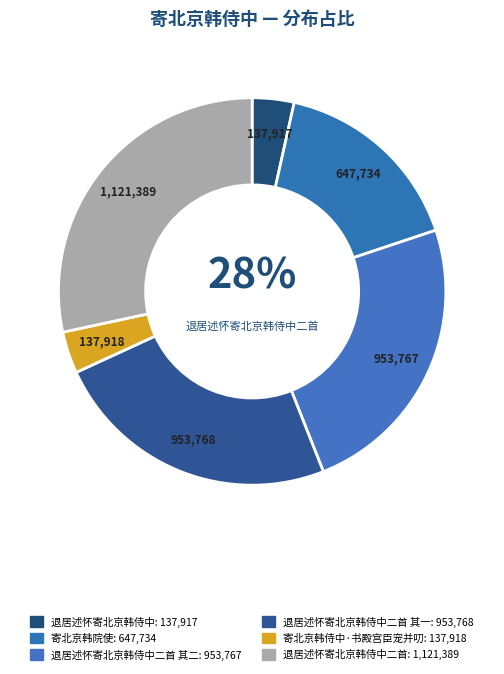

Does any single category account for the majority?

No